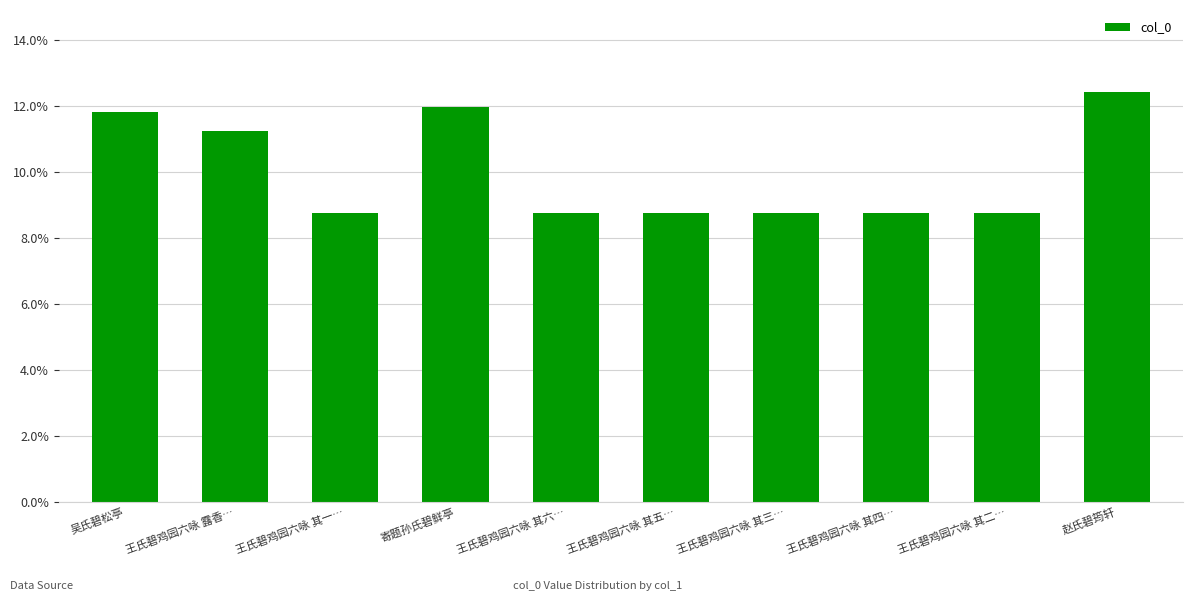

The chart shows a value of 0.0 at 王氏碧鸡园六咏 其六…. True or false?

False